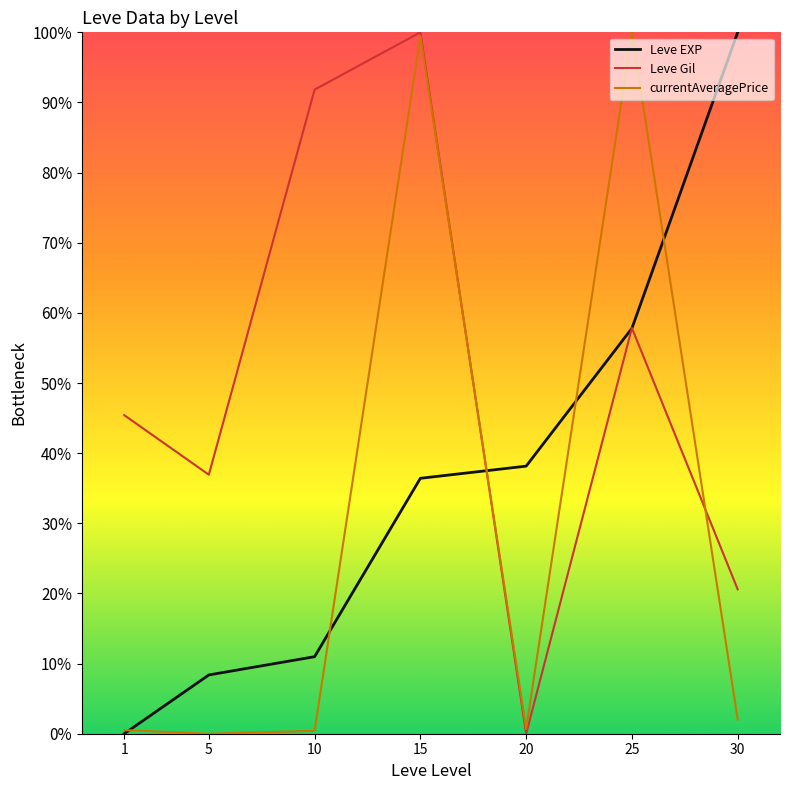

Rank the categories by Leve EXP value from lowest to highest.

1, 5, 10, 15, 20, 25, 30